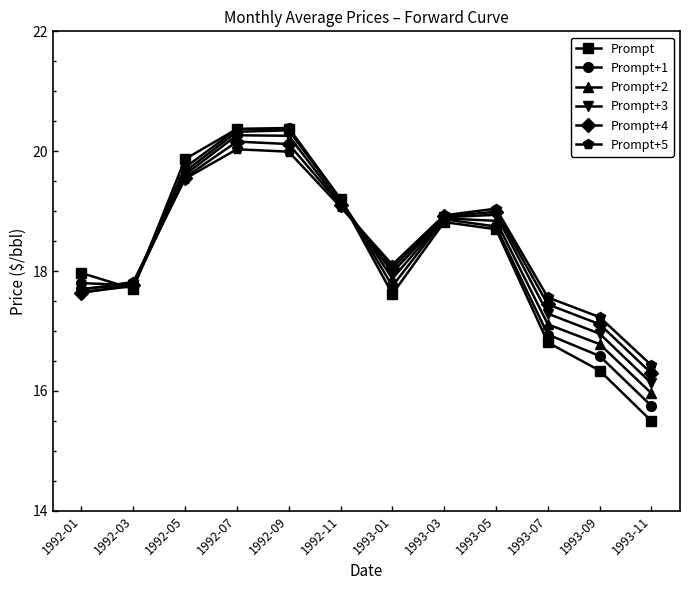

The Prompt+3 series shows 20.3 at 1992-07. True or false?

True